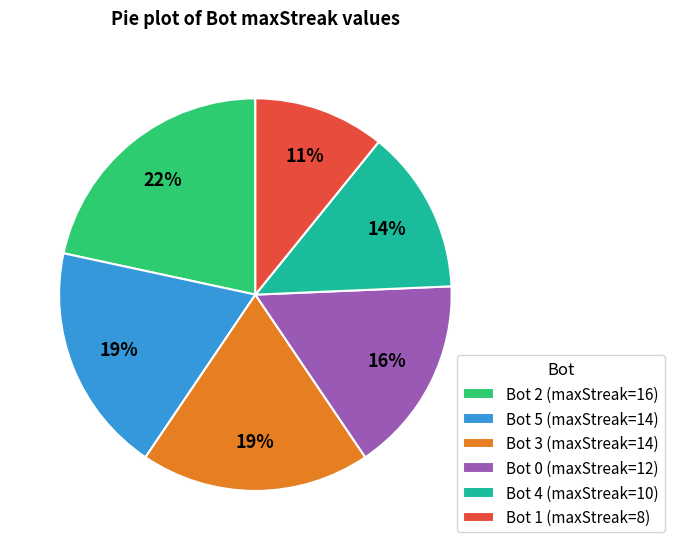

To the nearest percent, what percentage of the pie is Bot 4?

14%